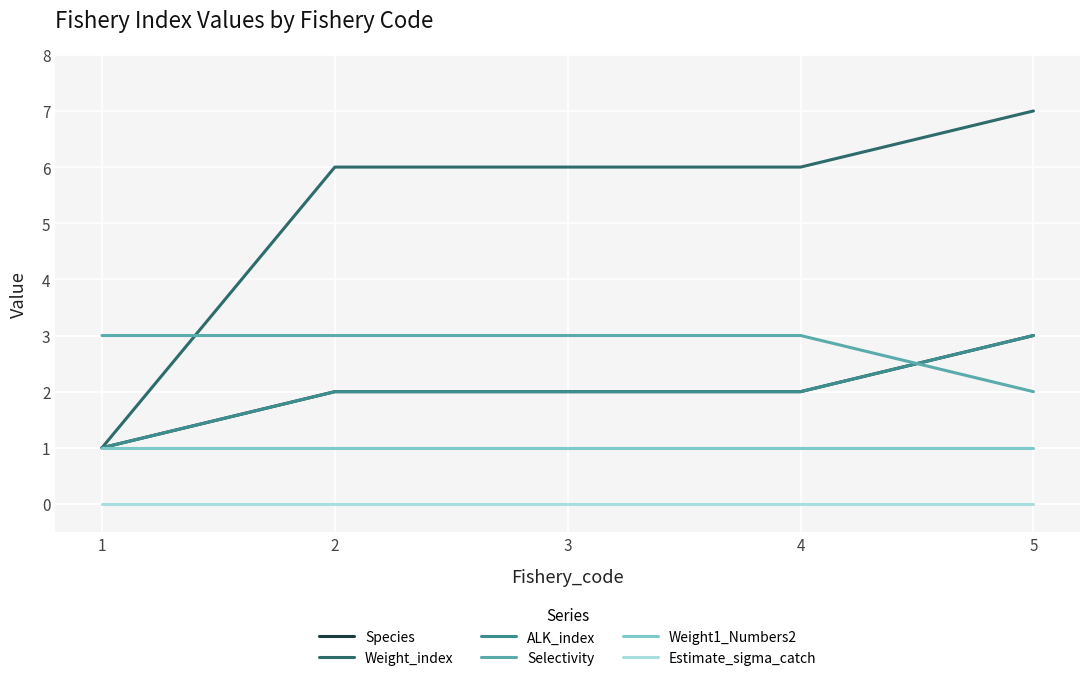

The Weight_index series shows 11 at 5. True or false?

False